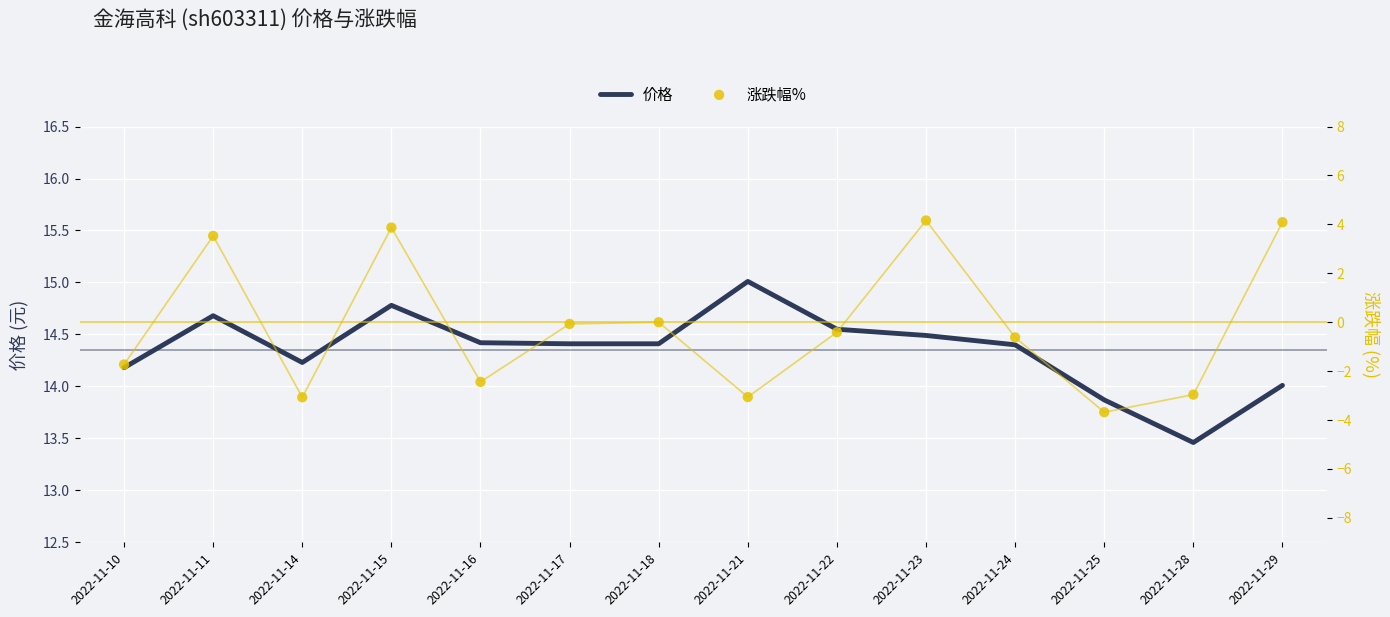

At how many categories does at least one series exceed 10?

14